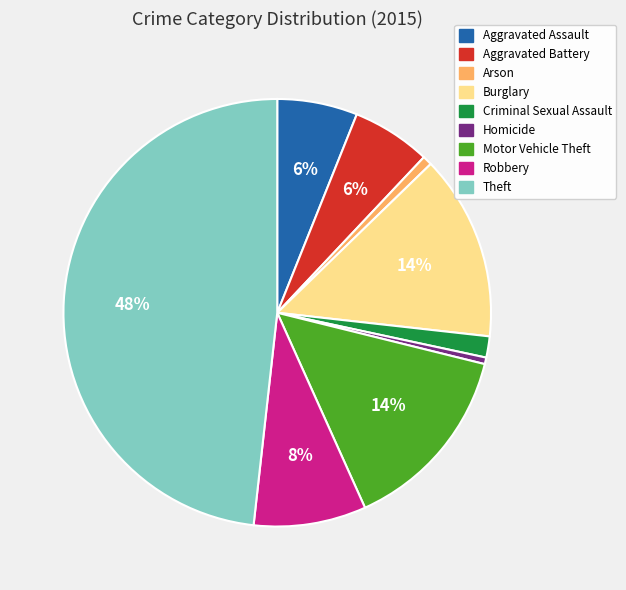

What is the largest slice in the pie chart?

Theft